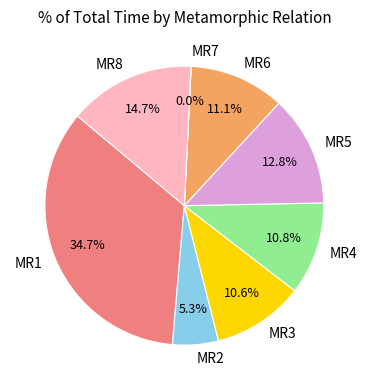

To the nearest percent, what is the average slice percentage?

12%